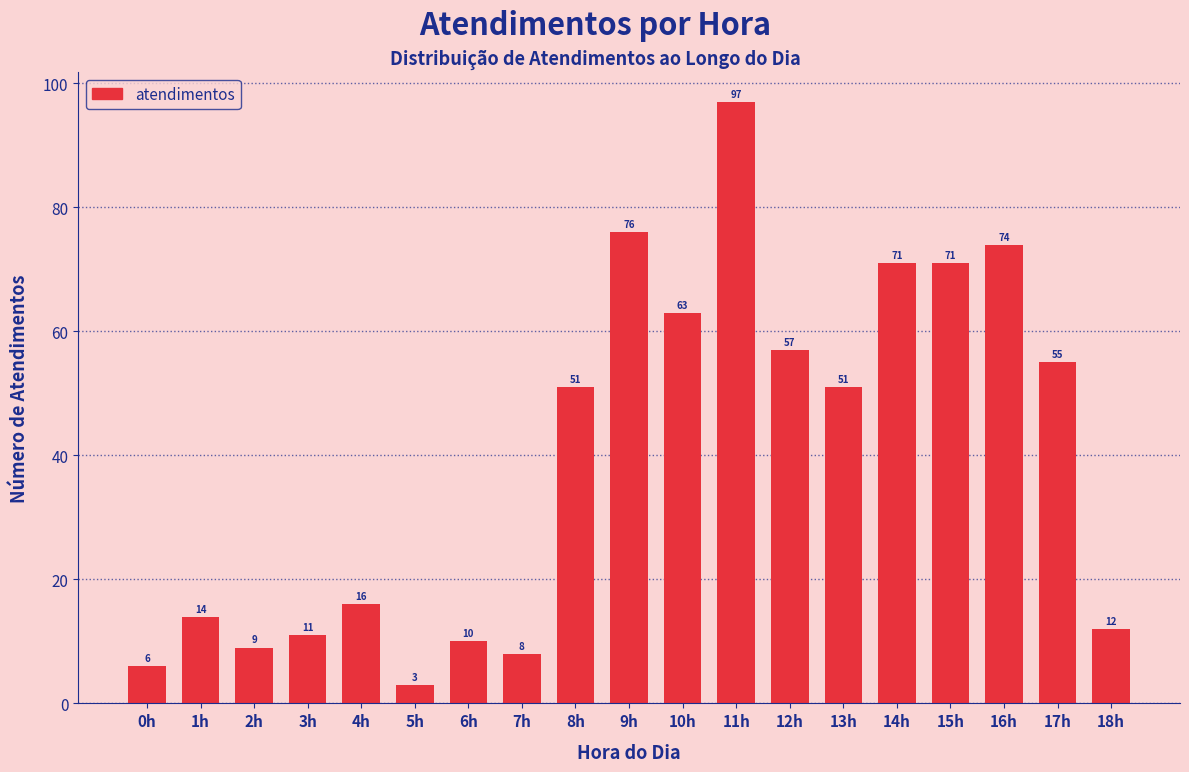

Reading left to right, list all the values displayed in this chart.

6	14	9	11	16	3	10	8	51	76	63	97	57	51	71	71	74	55	12